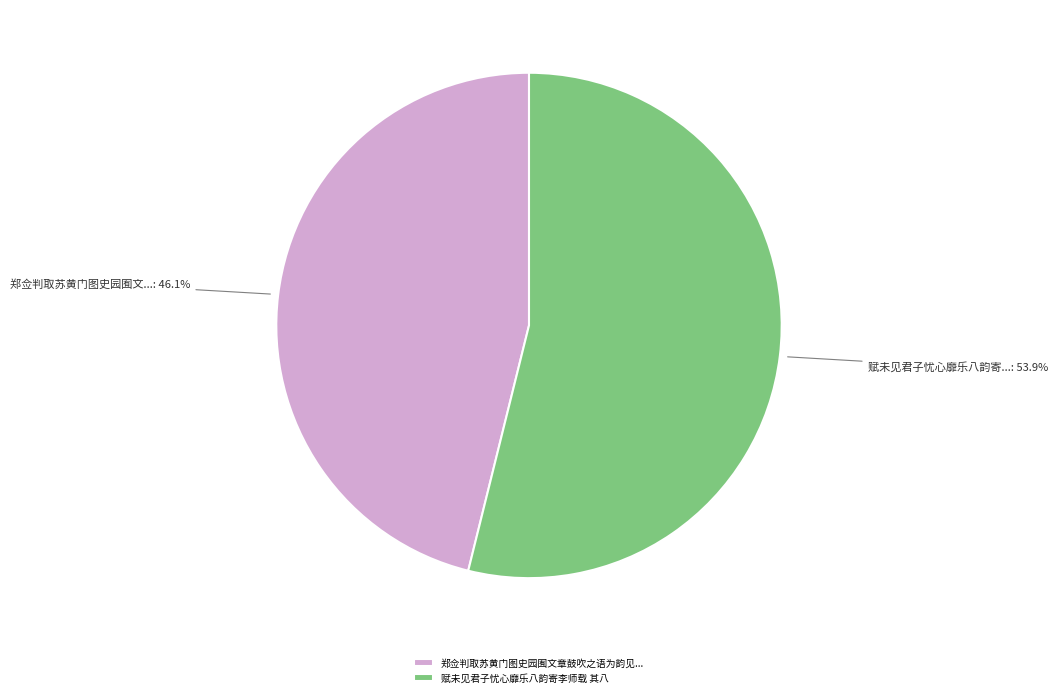

What percentage is NOT represented by 赋未见君子忧心靡乐八韵寄李师载 其八?

46.1%